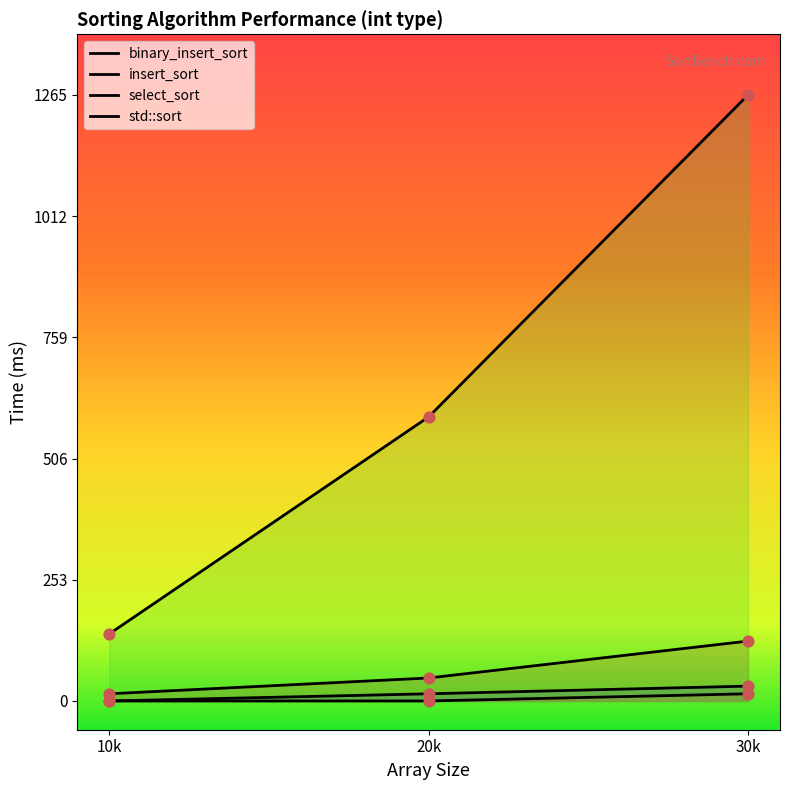

Which series has the largest total across all categories?

select_sort